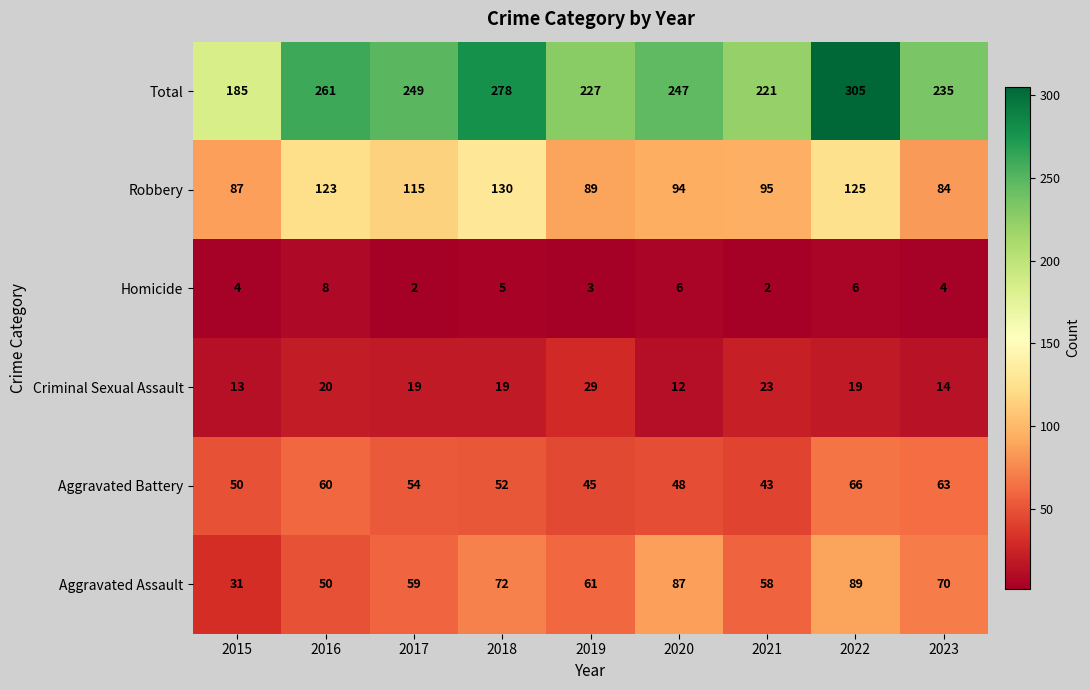

Where is Aggravated Battery nearest to the value 54?

2017